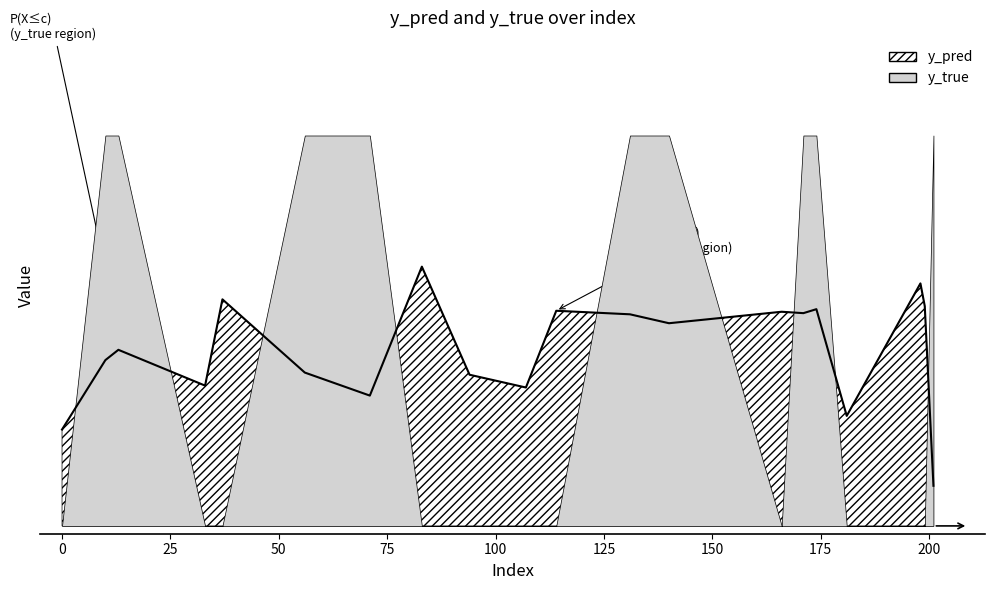

Rank the categories by value from highest to lowest.

83, 198, 37, 199, 174, 114, 166, 171, 131, 140, 13, 10, 56, 94, 33, 107, 71, 181, 0, 201